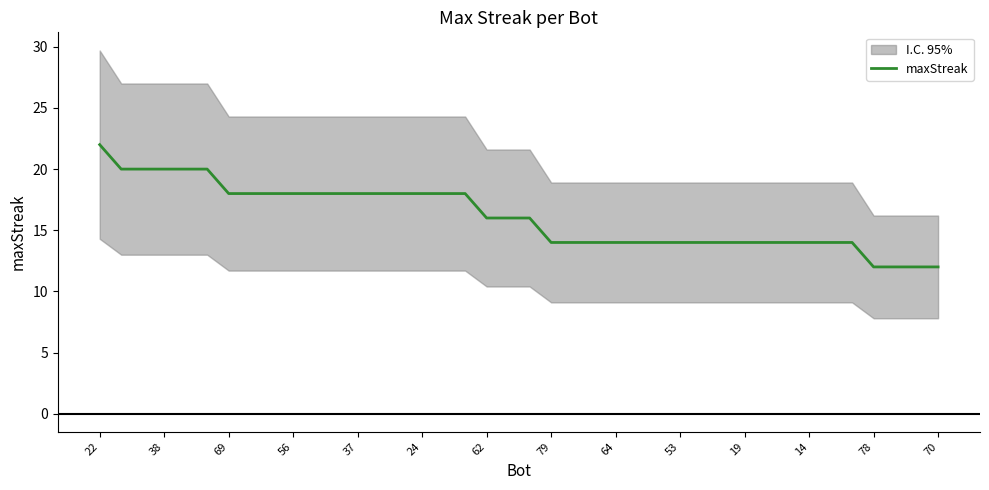

What is the difference between the maximum and minimum values?

10